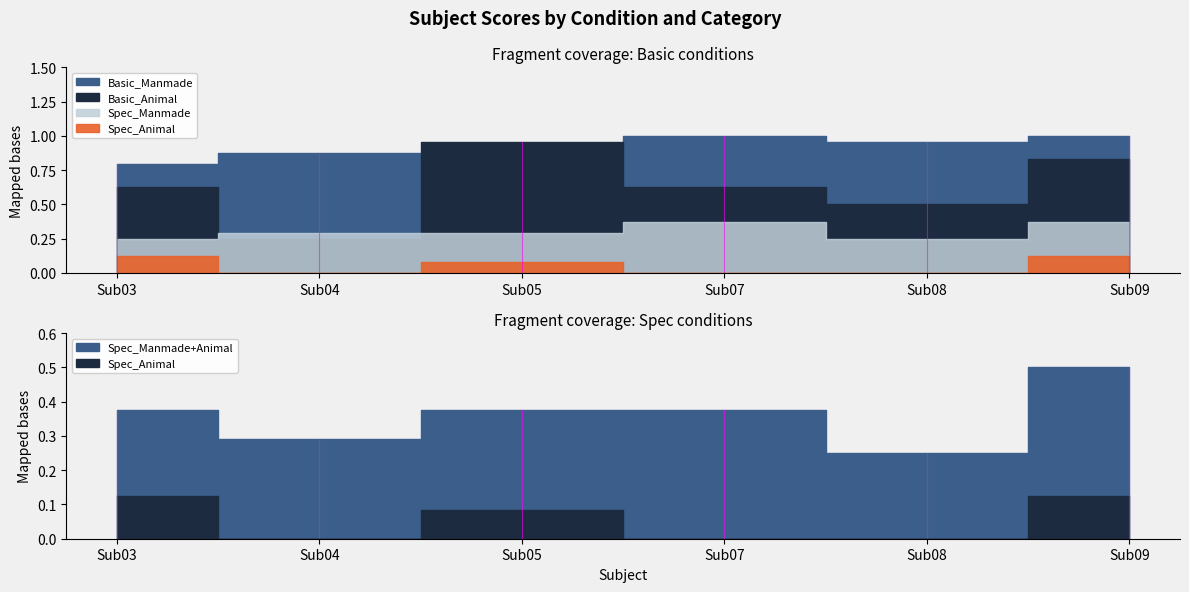

Is it true that Basic_Manmade equals 1.0 at Sub07?

True